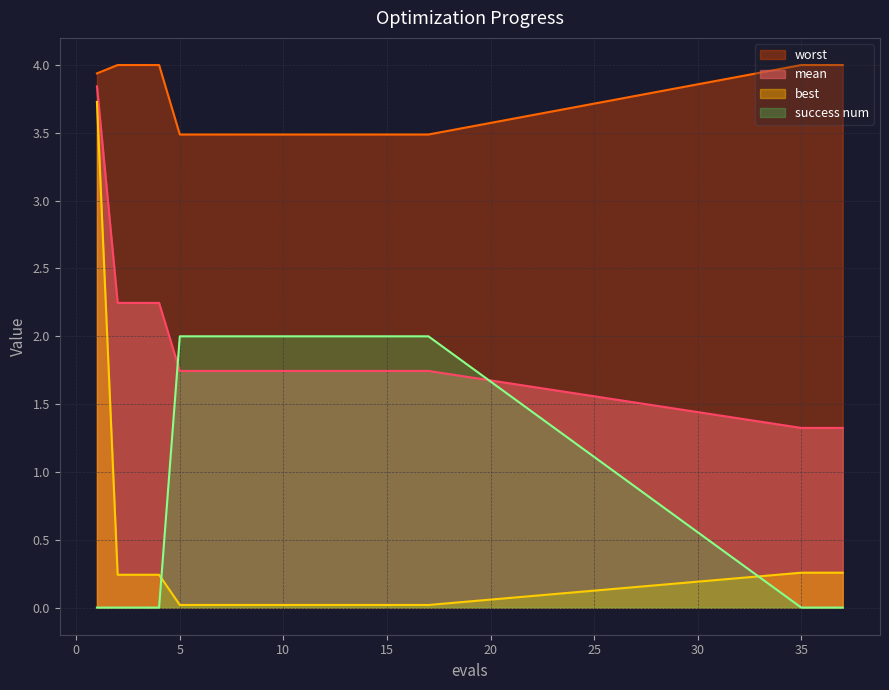

After their last crossing, which series has the higher values: best or success num?

best